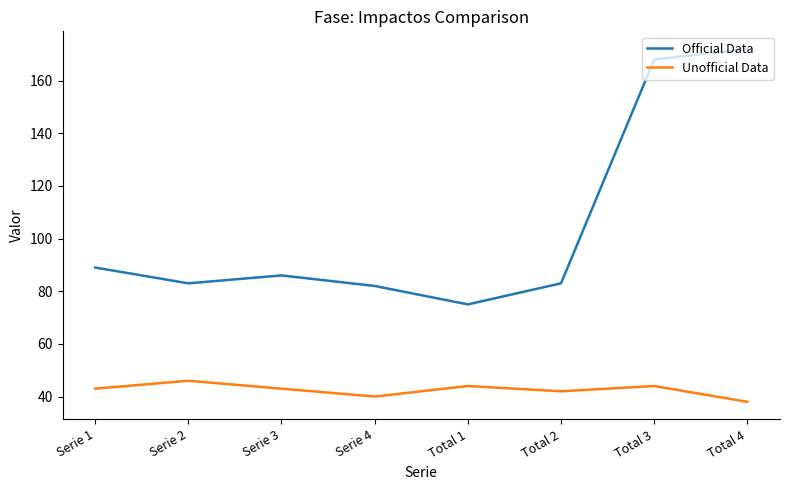

How many lines are shown in the chart?

2